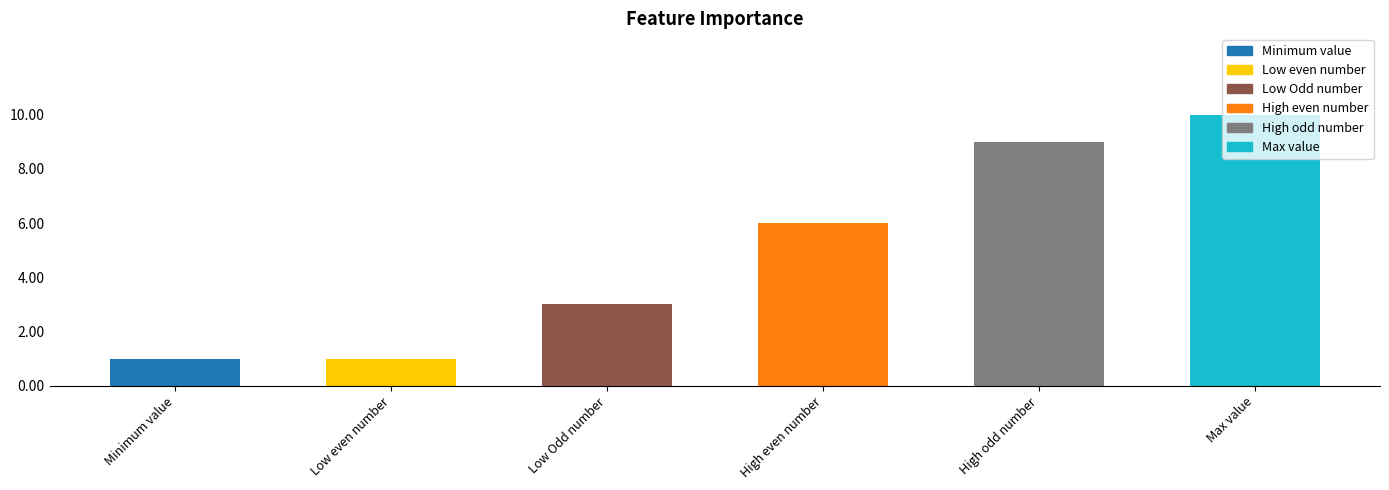

The value at Low Odd number is 3. True or false?

True